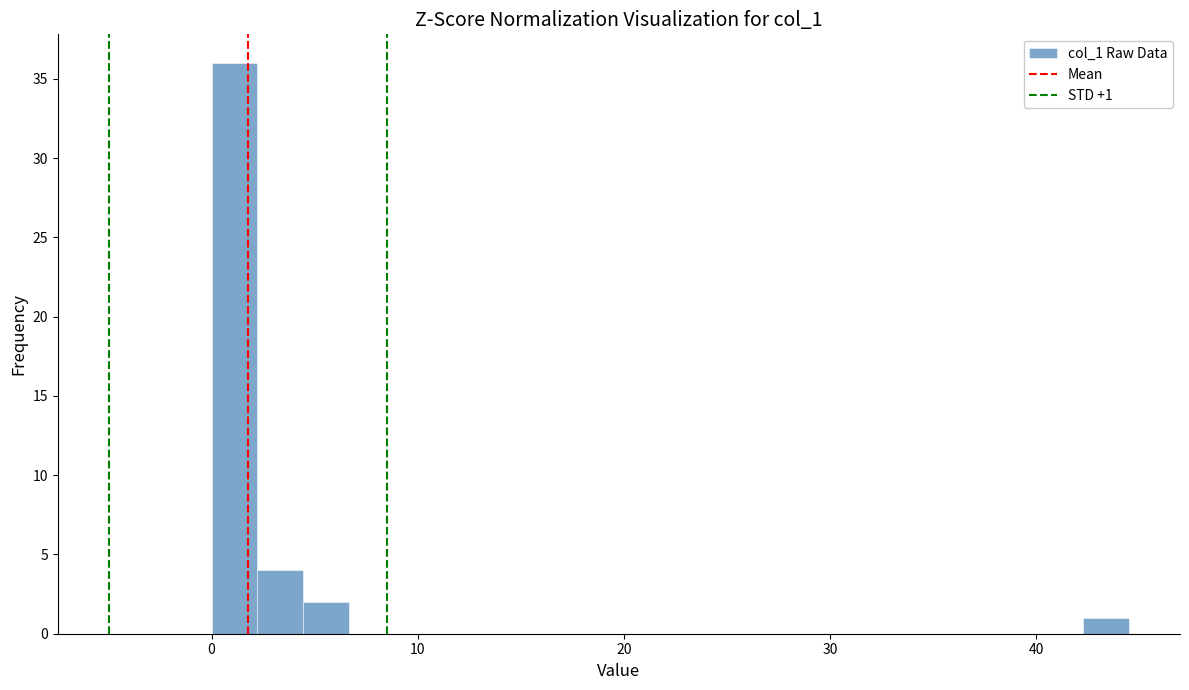

Around what value on the x-axis is the tallest bar? Give the approximate position of its centre, as read against the axis.

1